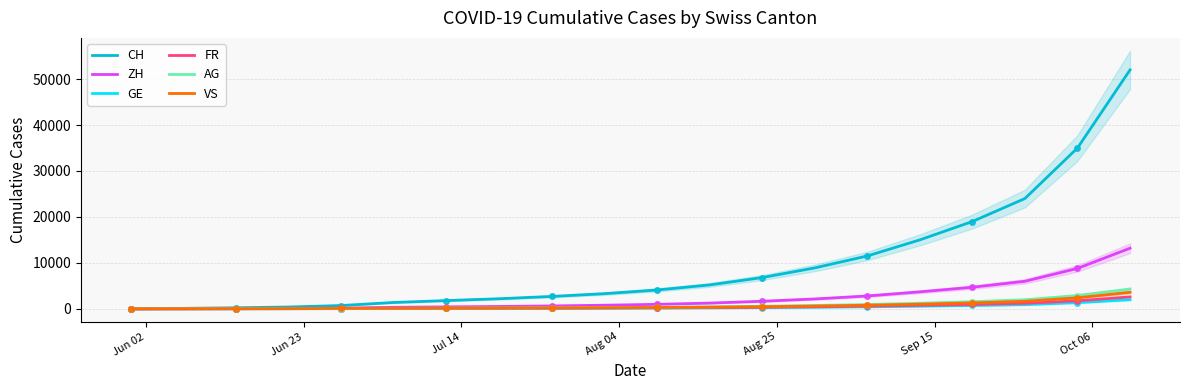

How many positive values does the AG series have?

19